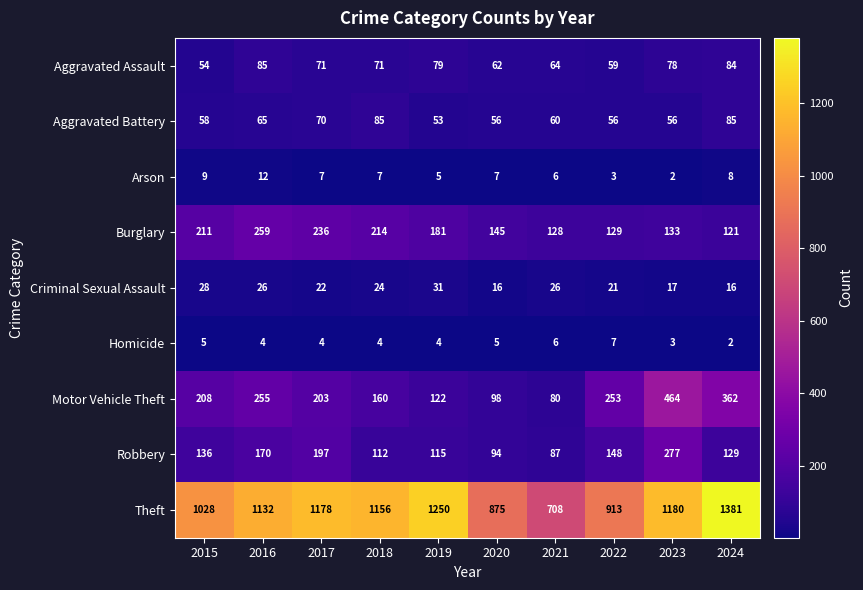

Which series has the largest range (max minus min)?

Theft